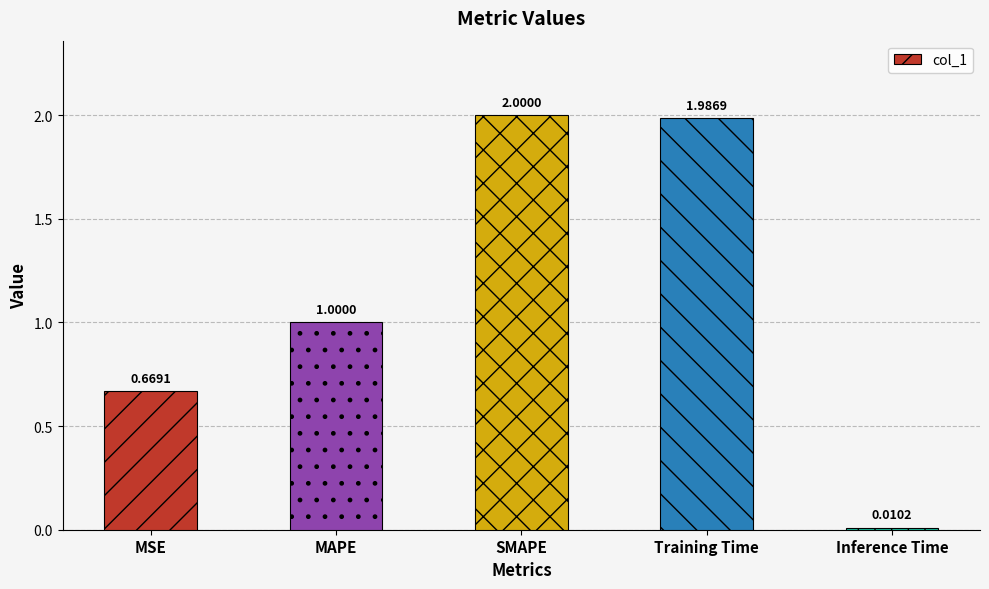

Are the bars grouped side by side (vs. stacked)?

No